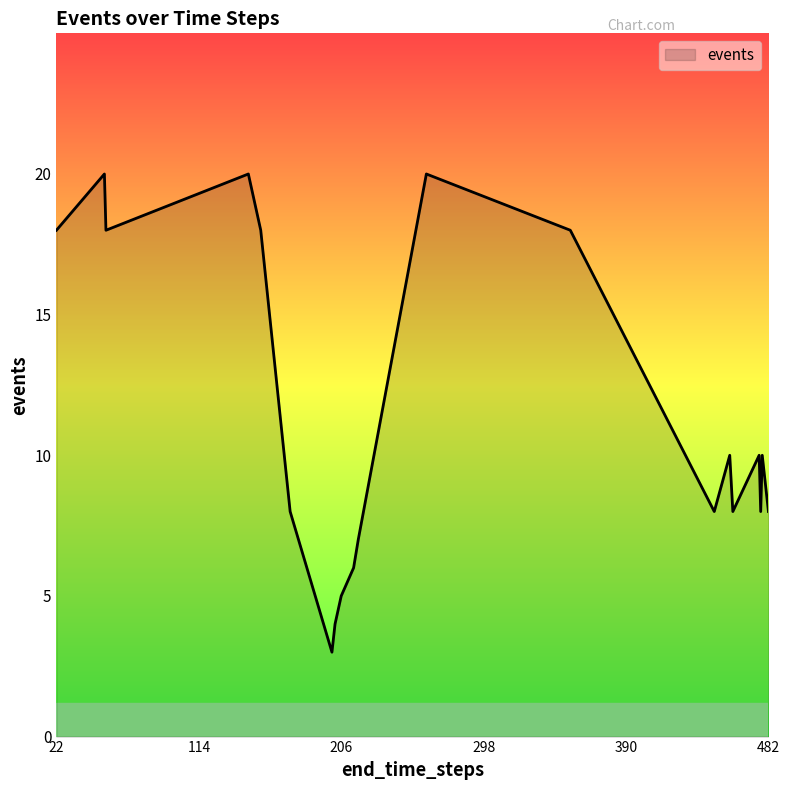

What is the difference between the maximum and minimum values?

17